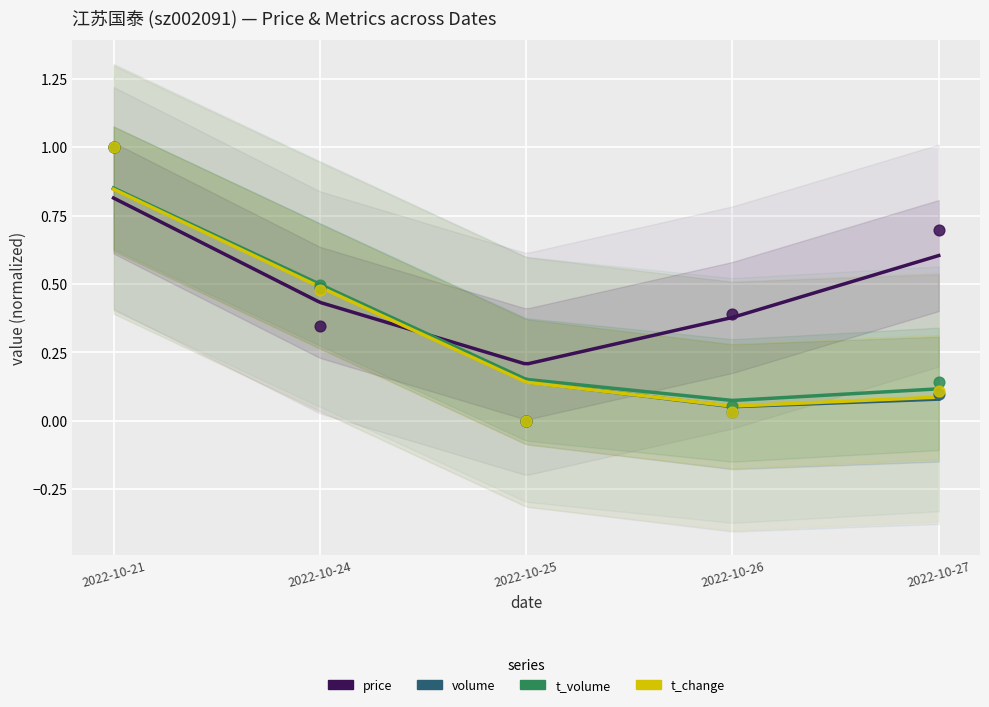

What are all the series names shown in the legend?

price, volume, t_volume, t_change